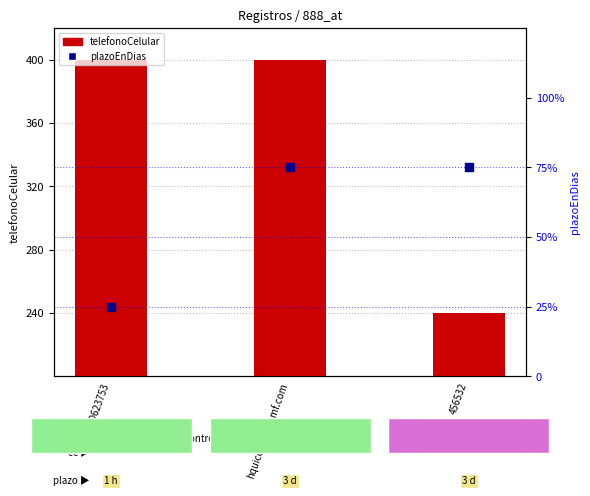

What are all the series names shown in the legend?

telefonoCelular, plazoEnDias